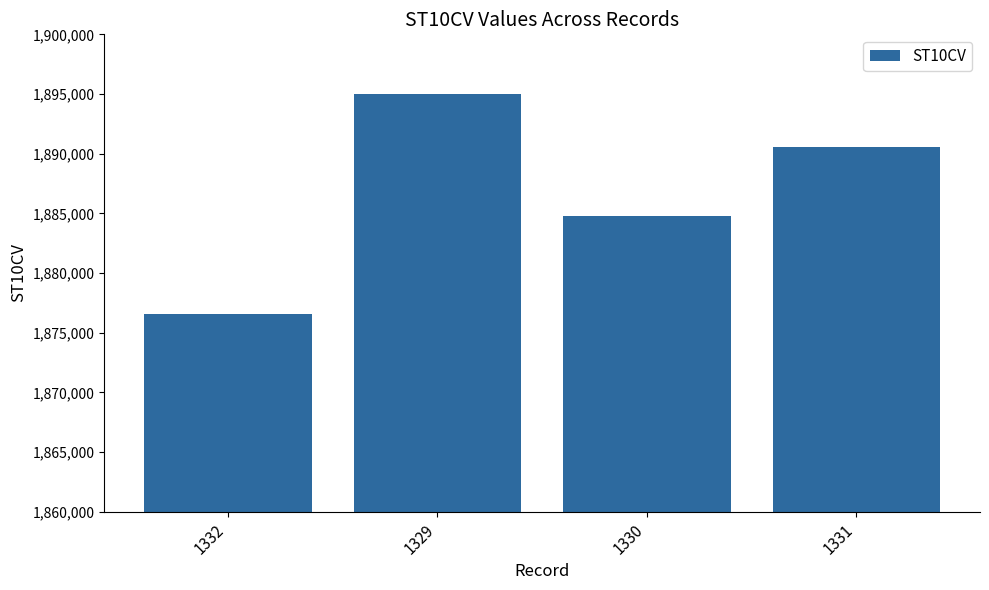

What is the difference between the values at 1329 and 1330?

10230